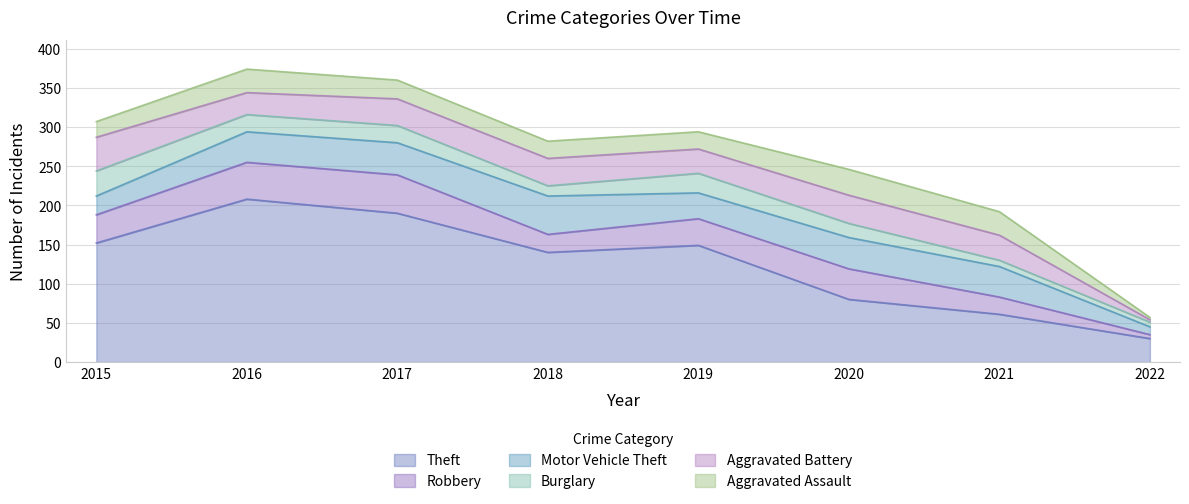

True or false: Burglary and Theft cross at least once.

False